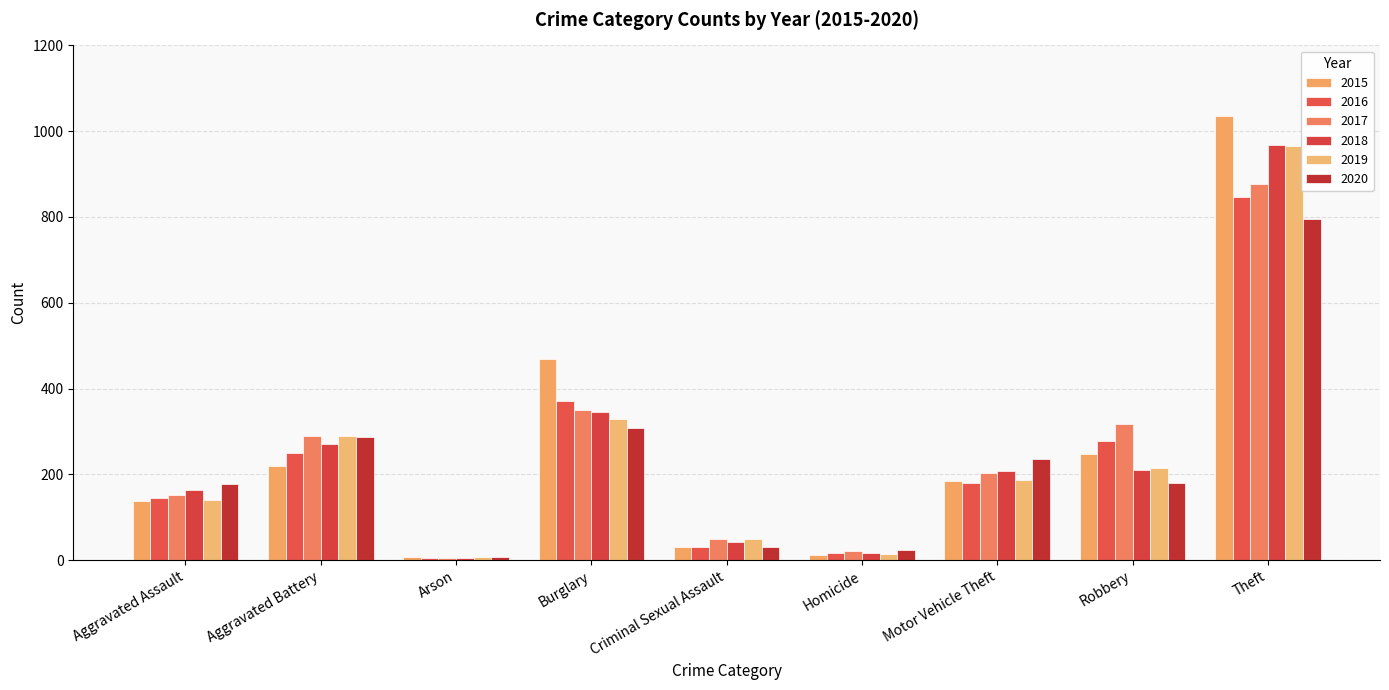

Reading left to right, list all the values displayed in this chart.

2015: Aggravated Assault=138	Aggravated Battery=220	Arson=8	Burglary=468	Criminal Sexual Assault=30	Homicide=13	Motor Vehicle Theft=185	Robbery=248	Theft=1036
2016: Aggravated Assault=145	Aggravated Battery=249	Arson=5	Burglary=370	Criminal Sexual Assault=31	Homicide=16	Motor Vehicle Theft=181	Robbery=277	Theft=847
2017: Aggravated Assault=152	Aggravated Battery=290	Arson=6	Burglary=350	Criminal Sexual Assault=50	Homicide=21	Motor Vehicle Theft=204	Robbery=317	Theft=877
2018: Aggravated Assault=163	Aggravated Battery=270	Arson=5	Burglary=346	Criminal Sexual Assault=43	Homicide=17	Motor Vehicle Theft=209	Robbery=211	Theft=967
2019: Aggravated Assault=140	Aggravated Battery=289	Arson=7	Burglary=330	Criminal Sexual Assault=49	Homicide=15	Motor Vehicle Theft=187	Robbery=214	Theft=966
2020: Aggravated Assault=178	Aggravated Battery=287	Arson=8	Burglary=309	Criminal Sexual Assault=31	Homicide=24	Motor Vehicle Theft=236	Robbery=180	Theft=795